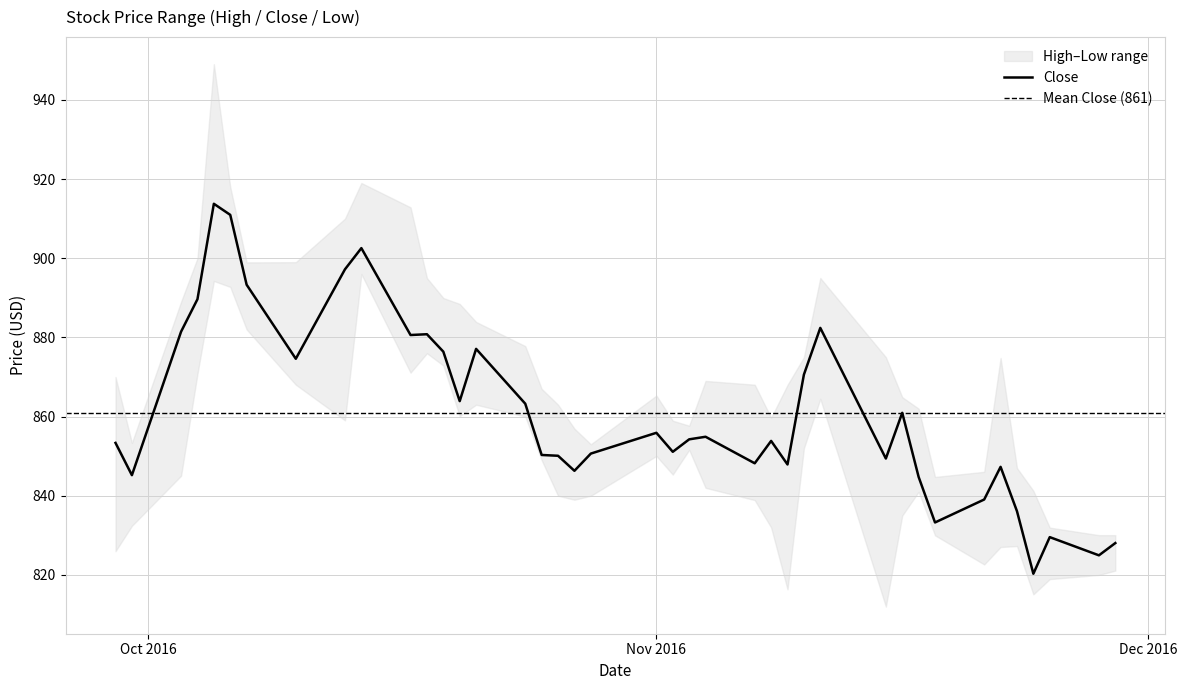

What is the spread (max minus min) of values at 2016-11-28?

10.0